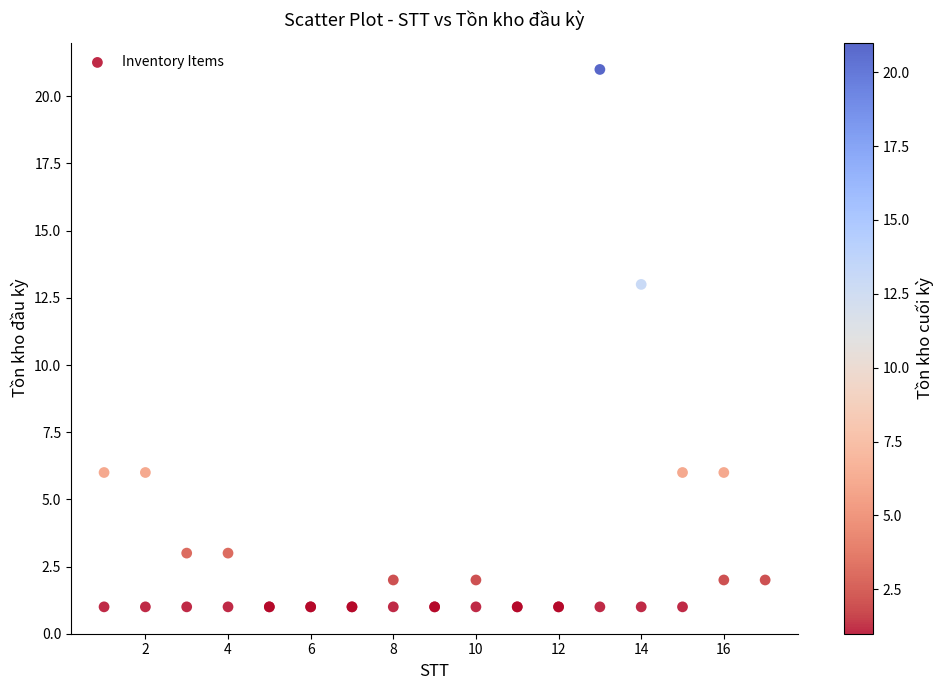

What Y value in the scatter plot is closest to 11?

13